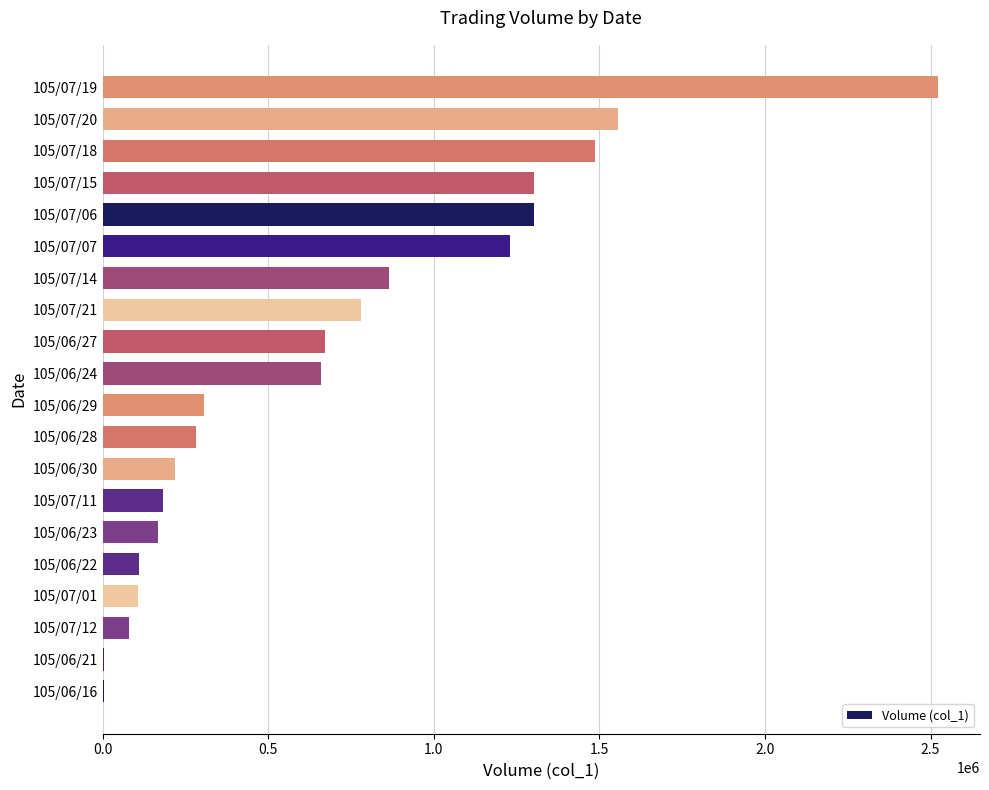

What is the change in value from 105/06/22 to 105/06/29?

+194000